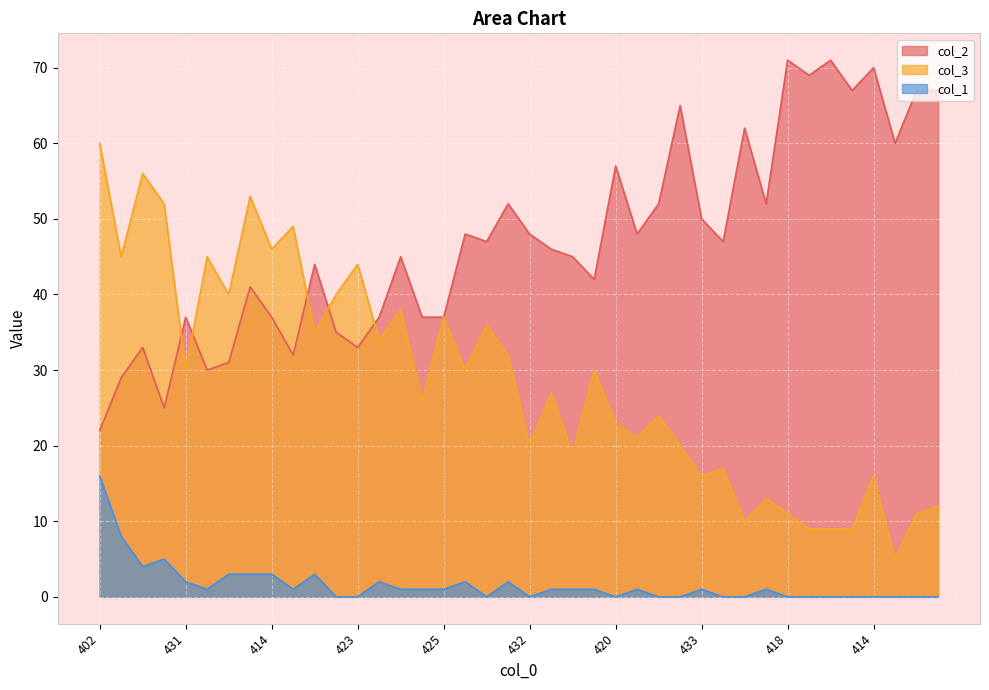

What is the total value across all series at 425?

75